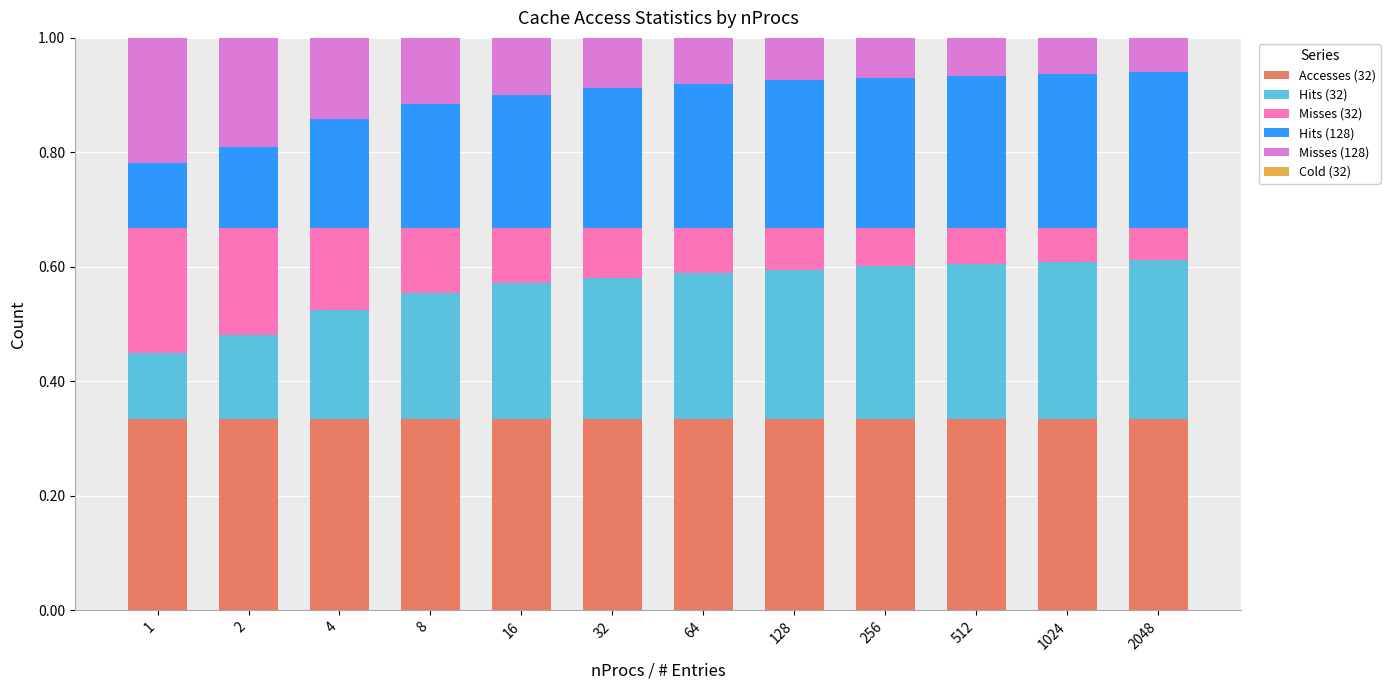

The value of Accesses (32) at 1 is 0.5. True or false?

False